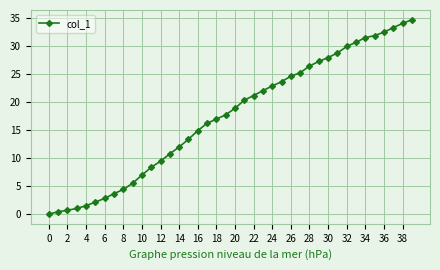

What is the value of the 26th point from the left?

23.6